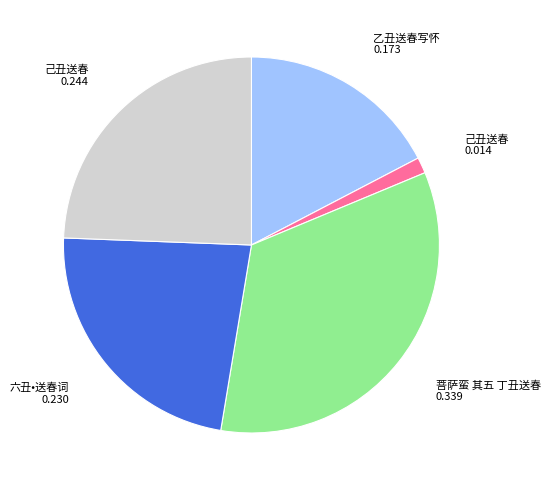

Is there a majority slice in this chart?

No